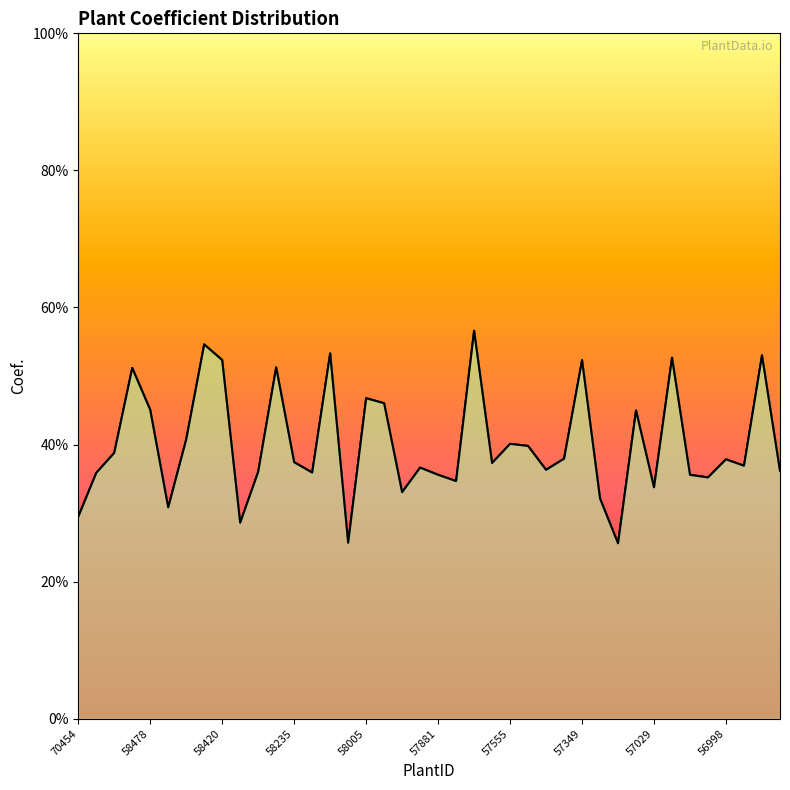

Is it true that the value at 19 is 0.4?

True